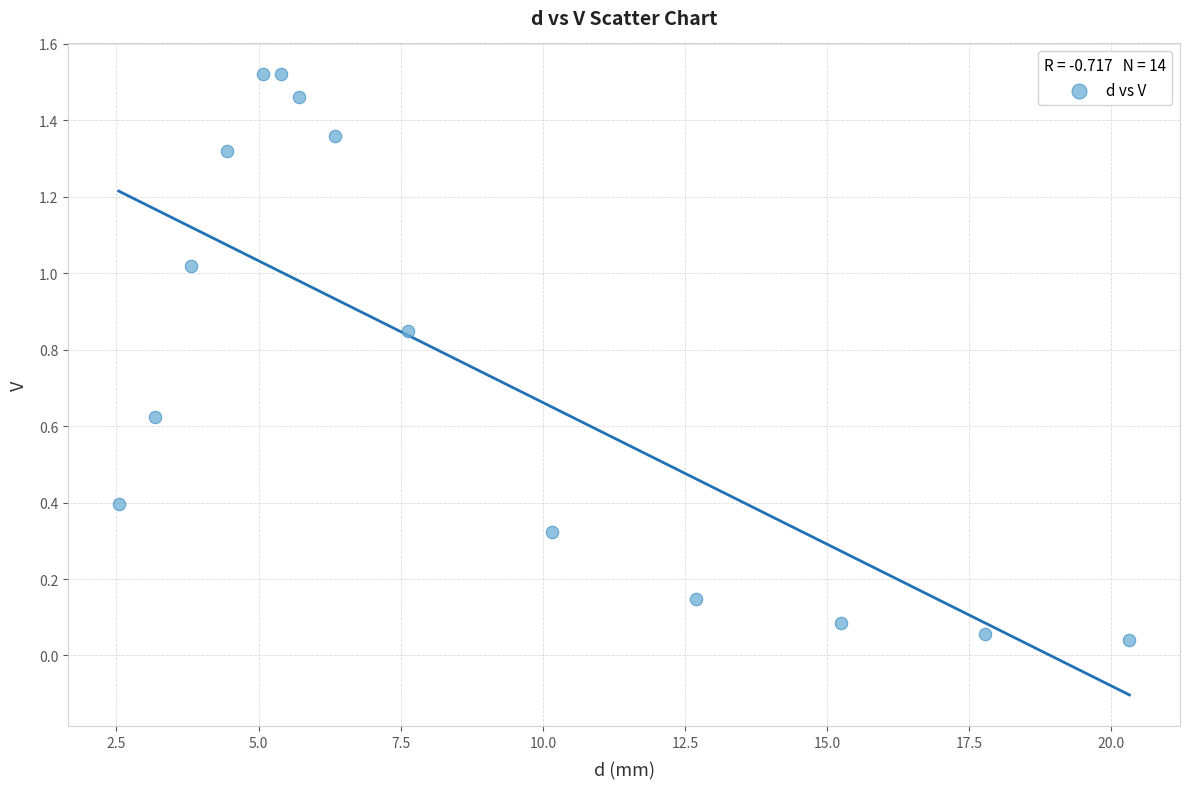

What is the range of X values (max minus min)?

17.8